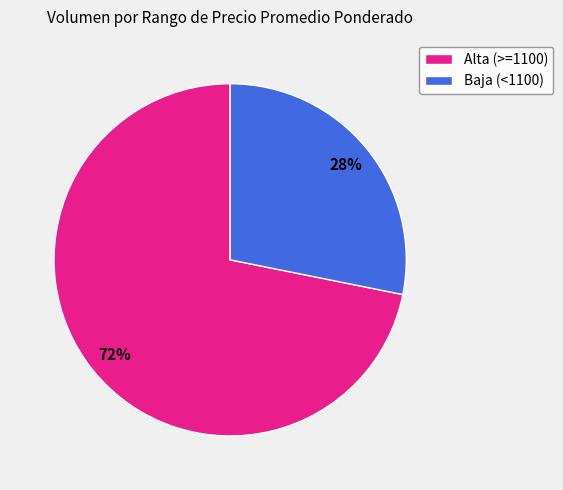

Count the number of slices in the pie.

2